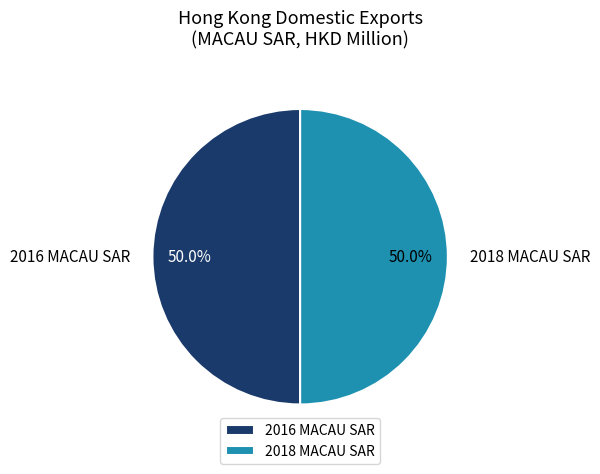

What is the ratio of the value at 2016 MACAU SAR to the value at 2018 MACAU SAR?

1.0